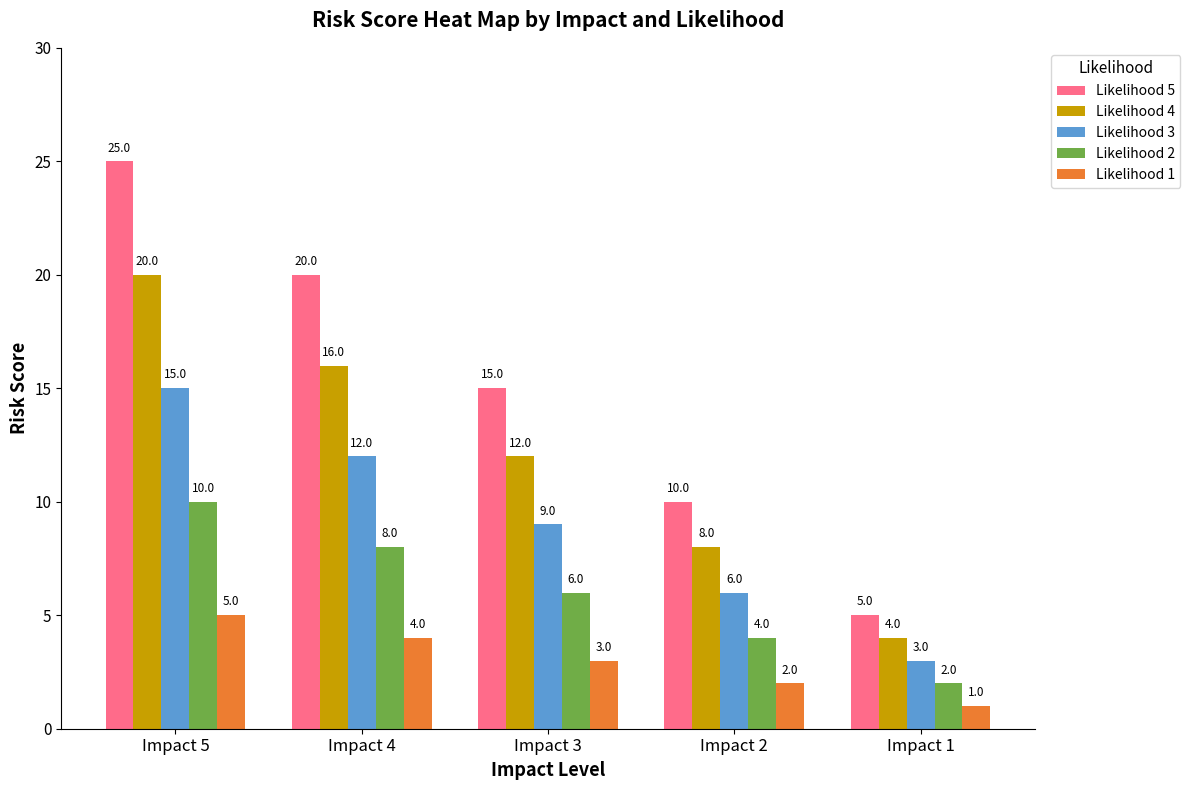

The Likelihood 3 series shows 15 at Impact 5. True or false?

True